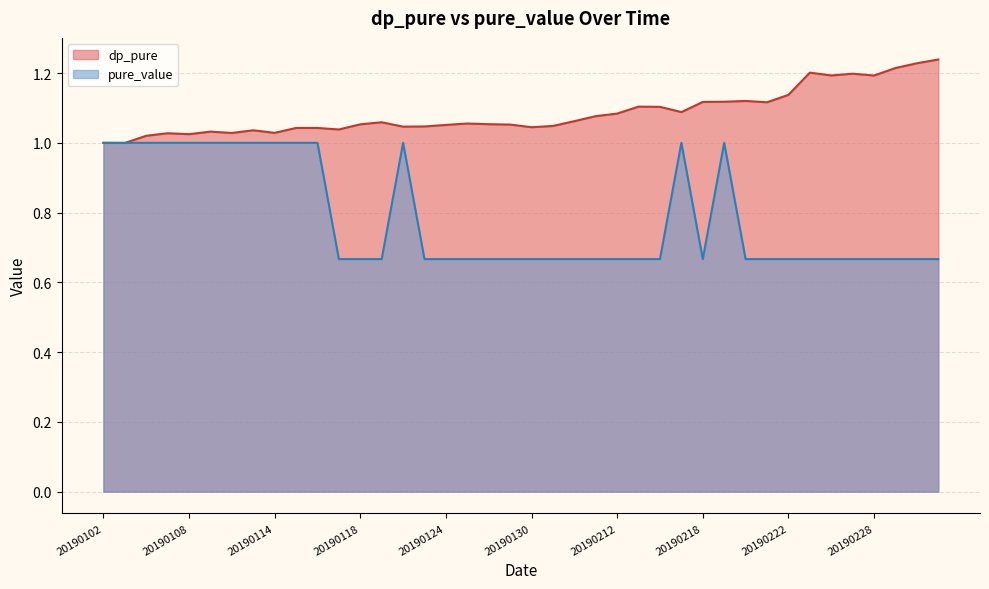

Reading left to right, extract all data points from this chart.

dp_pure: 1.0	1.0	1.0	1.0	1.0	1.0	1.0	1.0	1.0	1.0	1.0	1.0	1.1	1.1	1.0	1.0	1.1	1.1	1.1	1.1	1.0	1.0	1.1	1.1	1.1	1.1	1.1	1.1	1.1	1.1	1.1	1.1	1.1	1.2	1.2	1.2	1.2	1.2	1.2	1.2
pure_value: 1.0	1.0	1.0	1.0	1.0	1.0	1.0	1.0	1.0	1.0	1.0	0.7	0.7	0.7	1.0	0.7	0.7	0.7	0.7	0.7	0.7	0.7	0.7	0.7	0.7	0.7	0.7	1.0	0.7	1.0	0.7	0.7	0.7	0.7	0.7	0.7	0.7	0.7	0.7	0.7